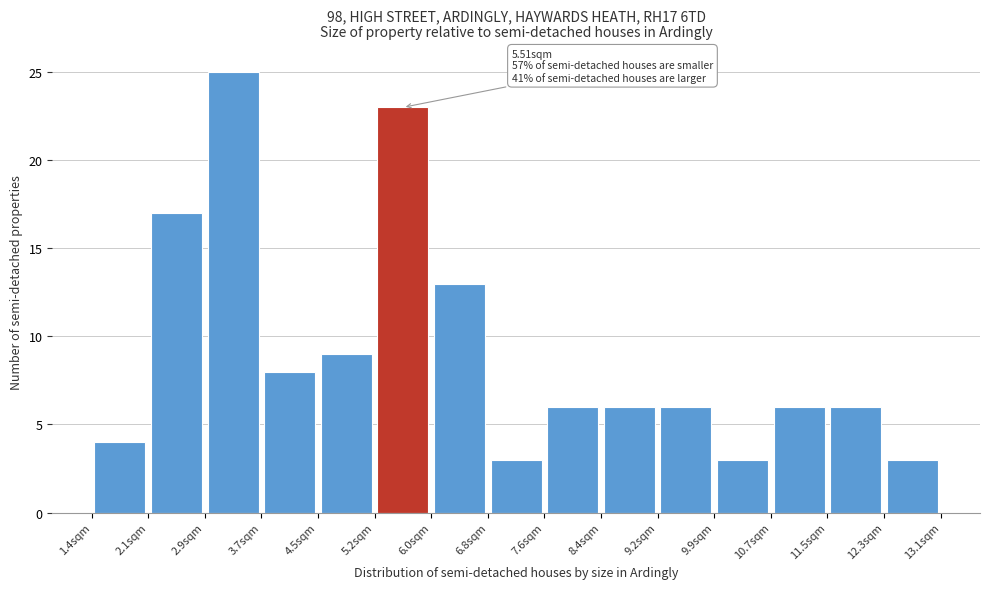

Which range on the x-axis has the tallest bar?

2.91 to 3.69